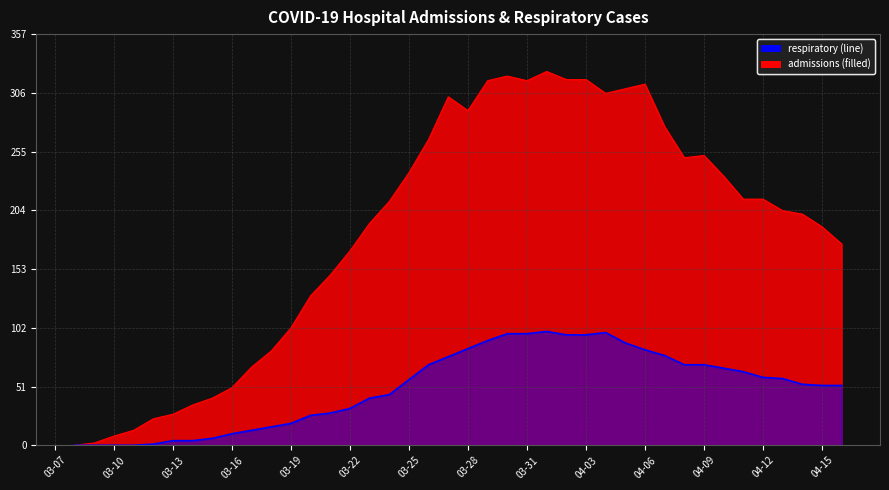

What is the maximum value shown in the chart?

325